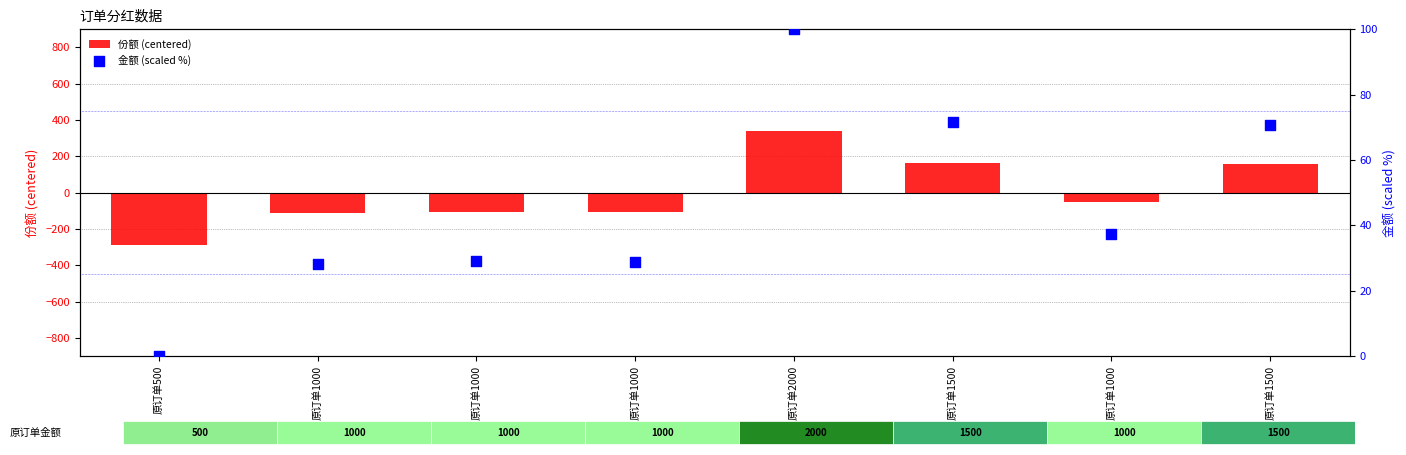

What are all the series names shown in the legend?

份额 (centered), 金额 (scaled %)